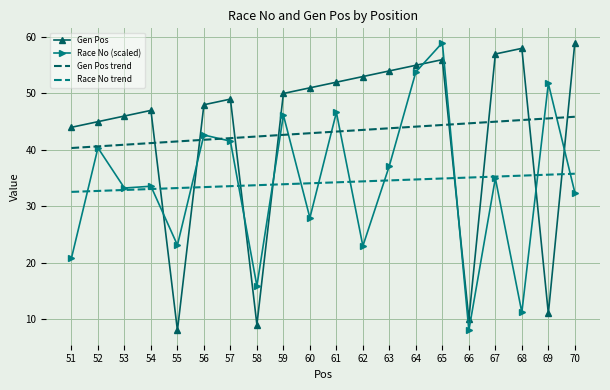

Between 58 and 61, which series saw the biggest shift?

Gen Pos